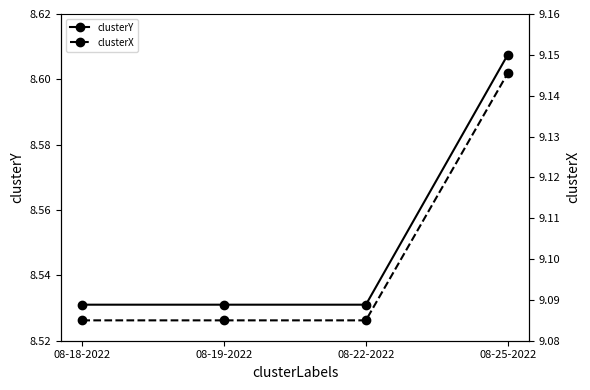

Reading left to right, extract all data points from this chart.

clusterY: 08-18-2022=8.5	08-19-2022=8.5	08-22-2022=8.5	08-25-2022=8.6
clusterX: 08-18-2022=9.1	08-19-2022=9.1	08-22-2022=9.1	08-25-2022=9.1